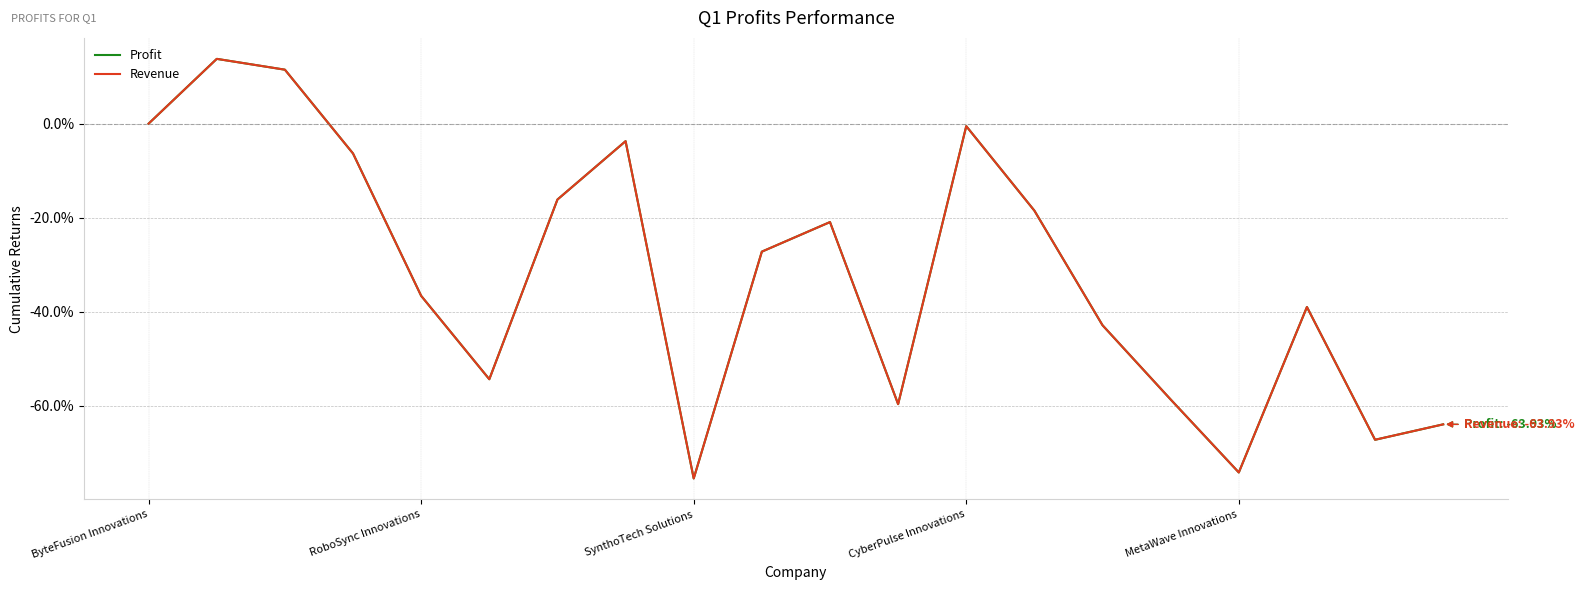

Between which two adjacent categories do Profit and Revenue first intersect?

SynthoTech Solutions and CyberPulse Innovations